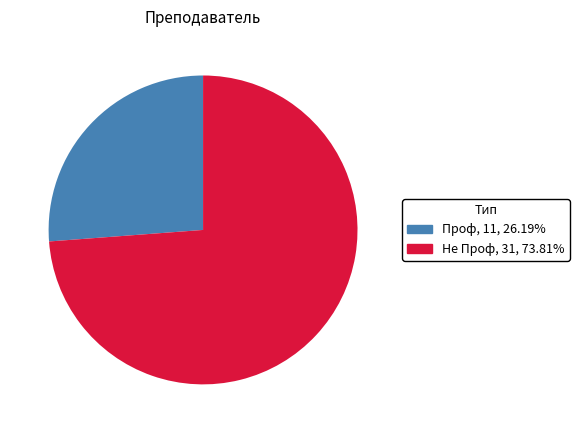

How many segments does this pie chart have?

2